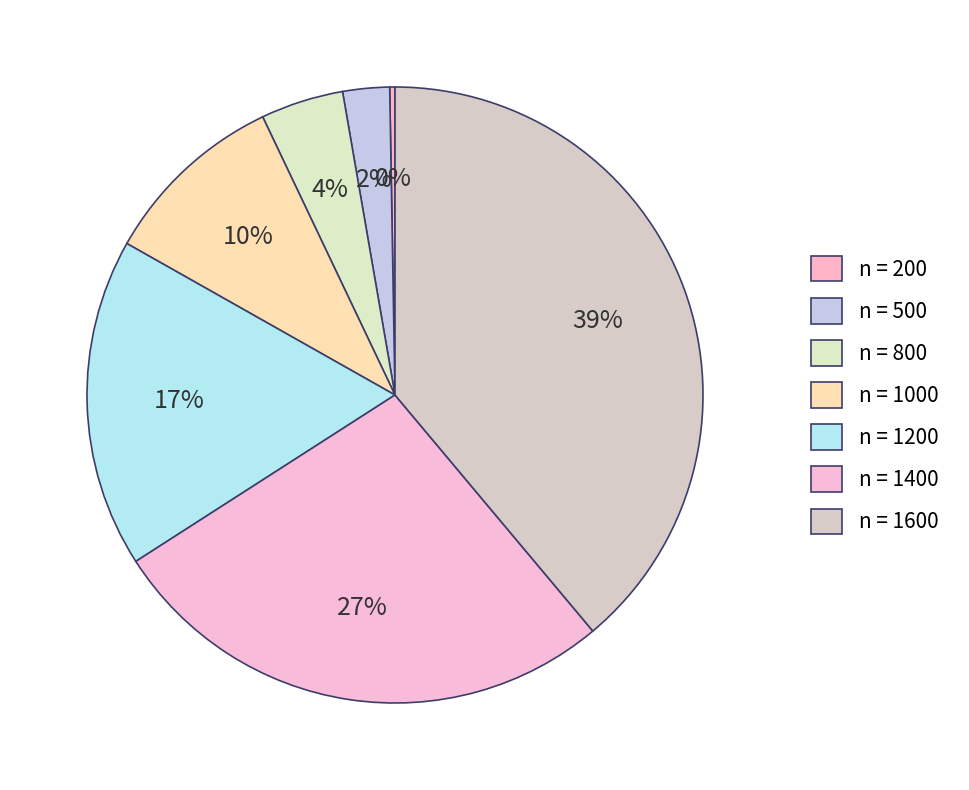

To the nearest percent, what is the difference between the largest and smallest slice percentages?

39%